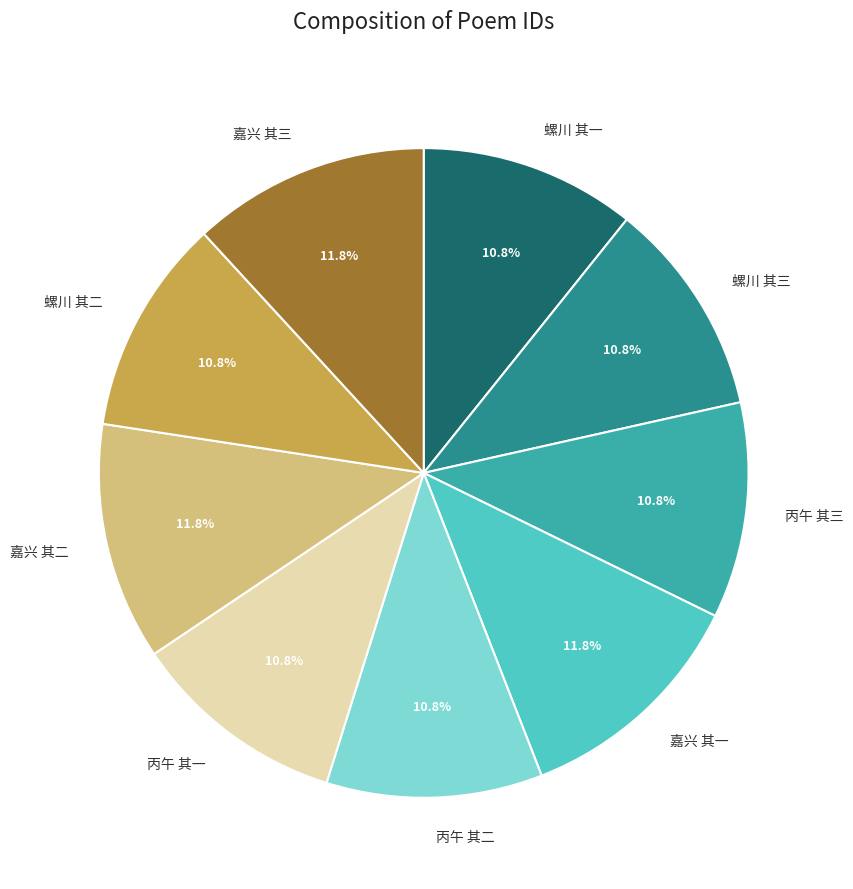

Is the sum of 嘉兴 其三 and 螺川 其一 greater than half?

No